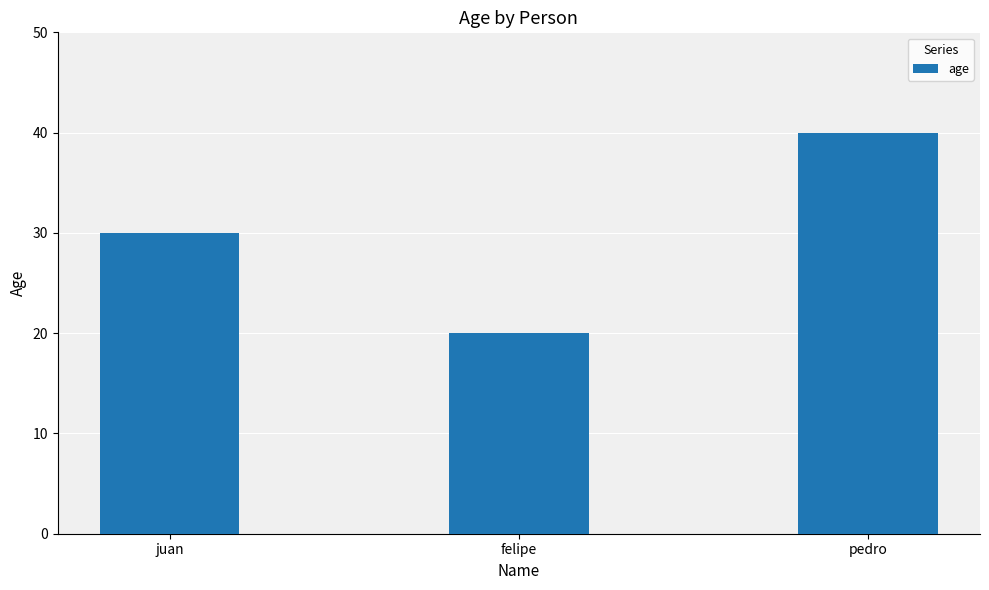

What value does the data have at pedro, to the nearest 10?

40